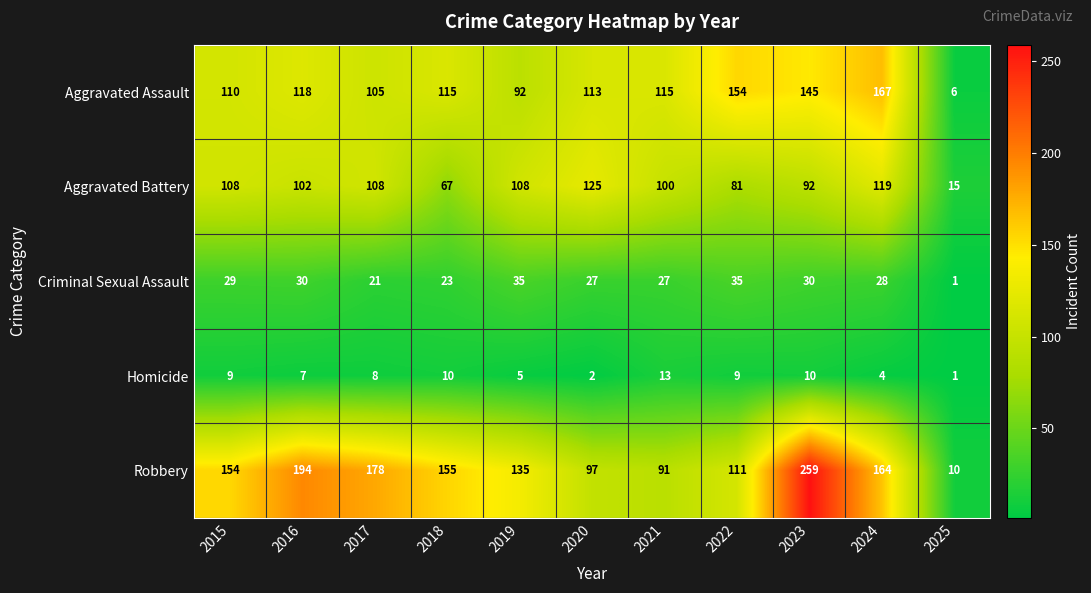

What is the approximate value of Aggravated Assault at 2018, to the nearest 10?

120